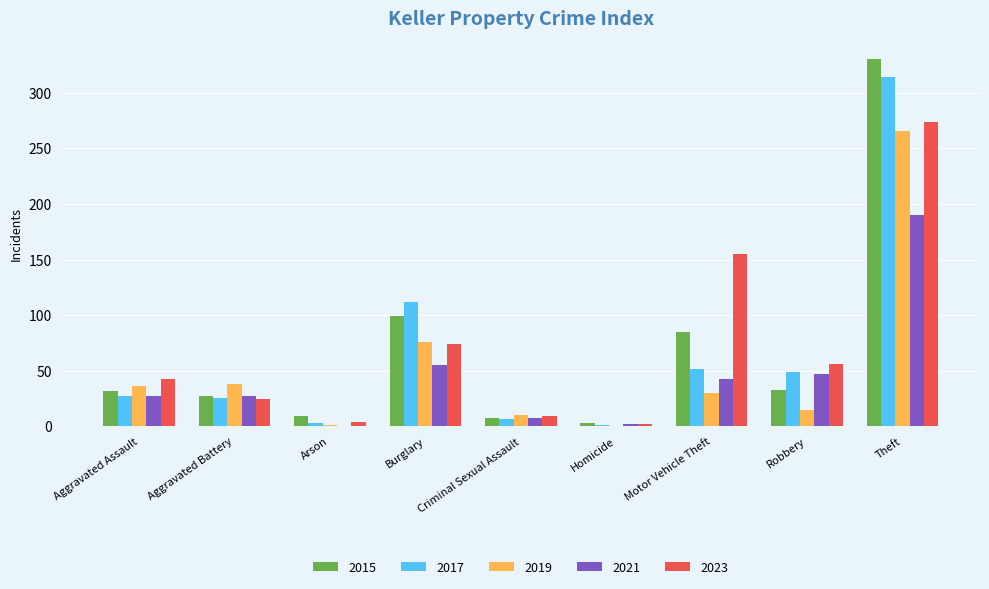

At which category does the chart reach its peak across all series?

Theft